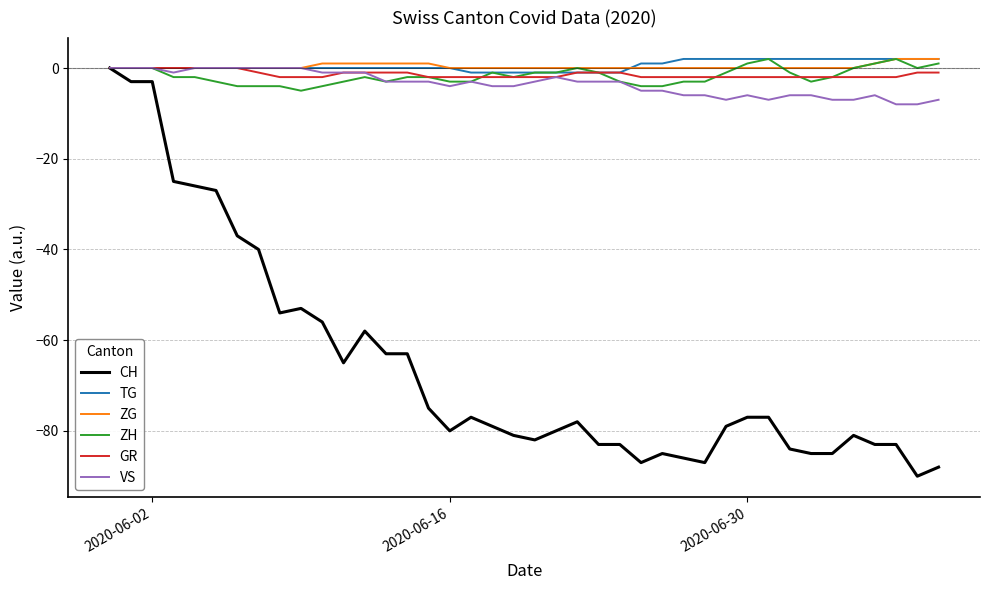

What is the minimum value shown in the chart?

-90